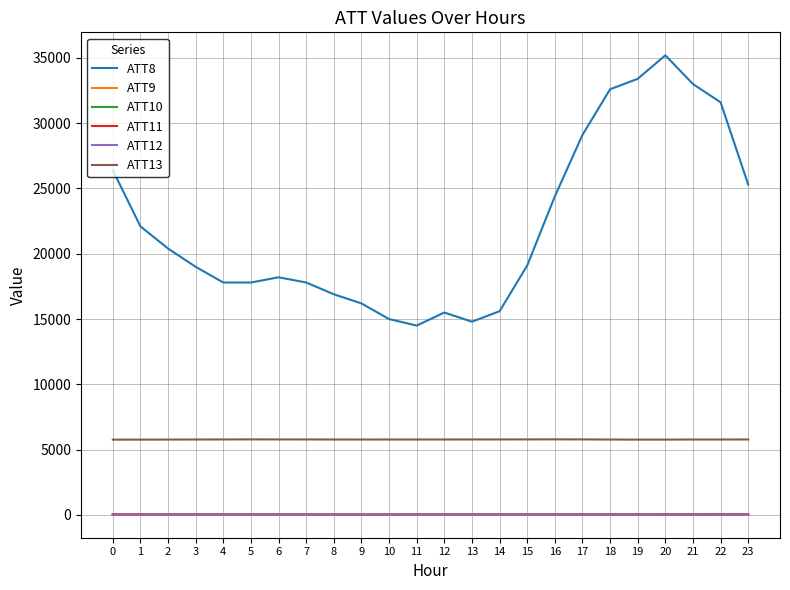

True or false: ATT12 has more than 0 points higher than both neighbors.

True